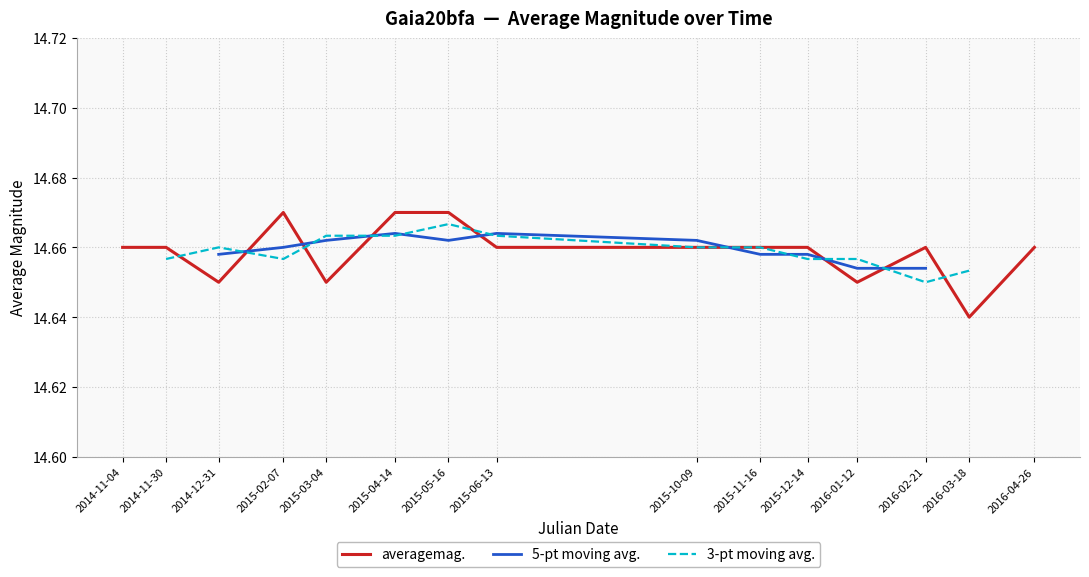

Is it true that the value at 2015-06-13 is 21.9?

False